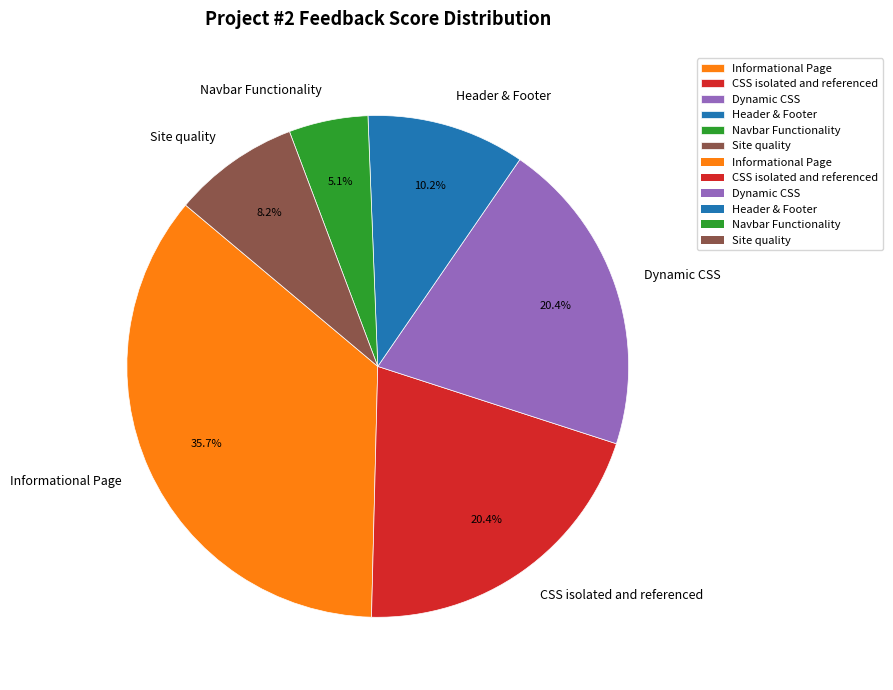

What is the largest slice in the pie chart?

Informational Page